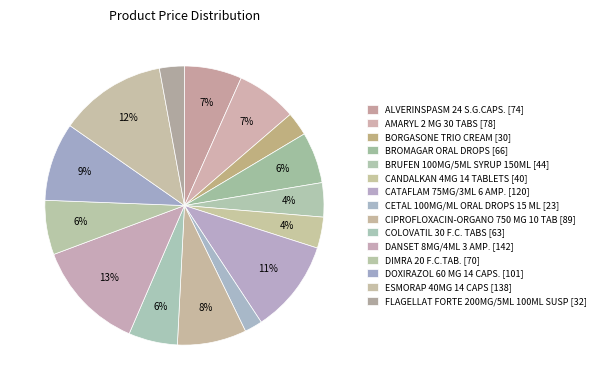

To the nearest percent, what is the average slice percentage?

7%